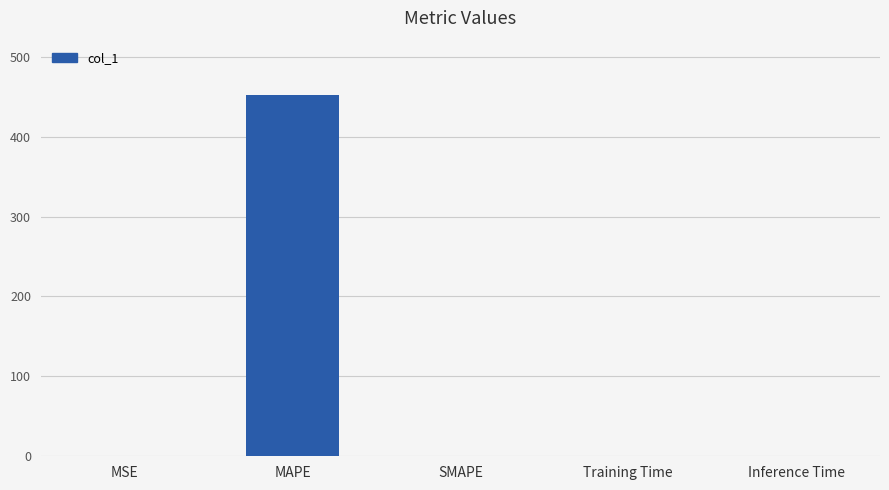

What is the greatest value displayed?

452.4